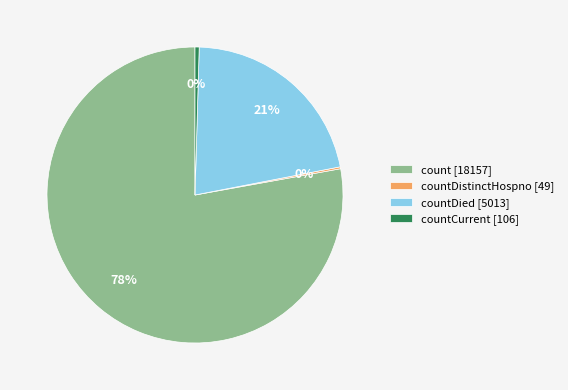

Do countDied [5013] and count [18157] together represent more than half of the pie?

Yes